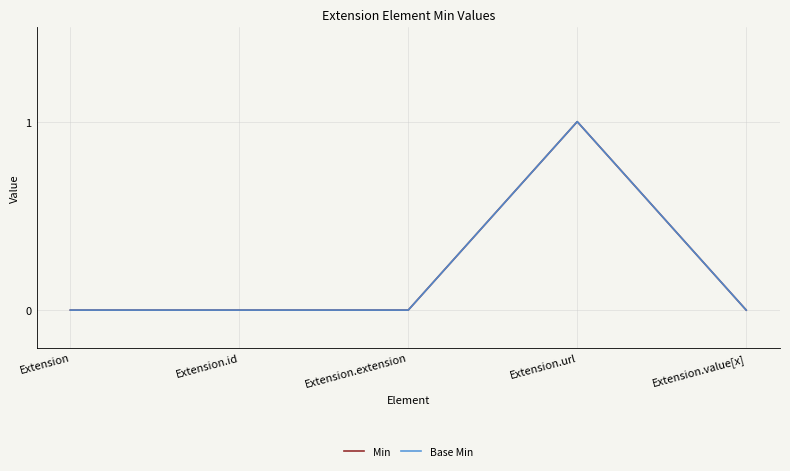

Reading left to right, transcribe all the data shown in this chart.

Min: 0	0	0	1	0
Base Min: 0	0	0	1	0